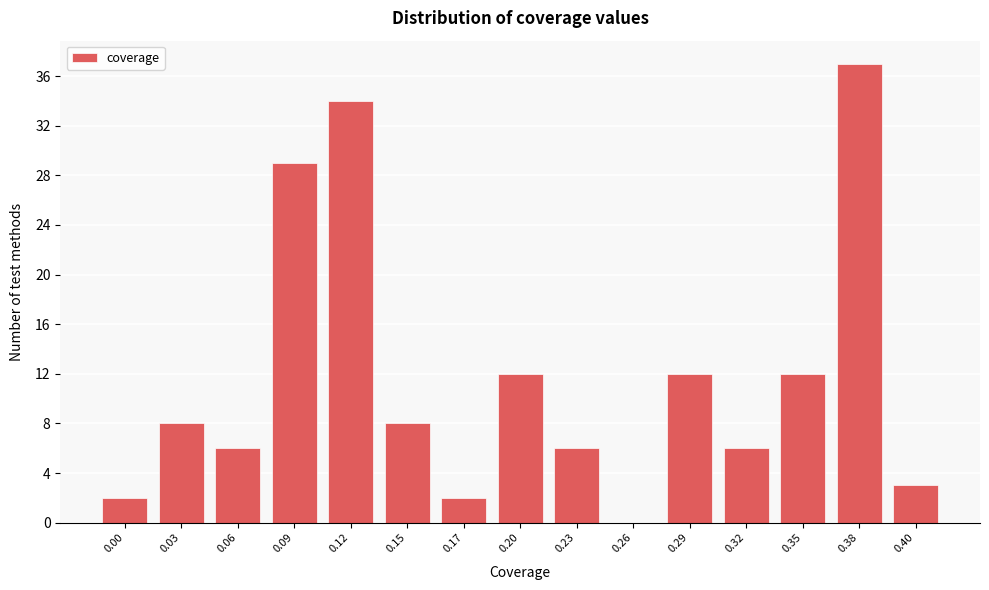

Reading left to right, list all the values displayed in this chart.

0.00=2	0.03=8	0.06=6	0.09=29	0.12=34	0.15=8	0.17=2	0.20=12	0.23=6	0.26=0	0.29=12	0.32=6	0.35=12	0.38=37	0.40=3